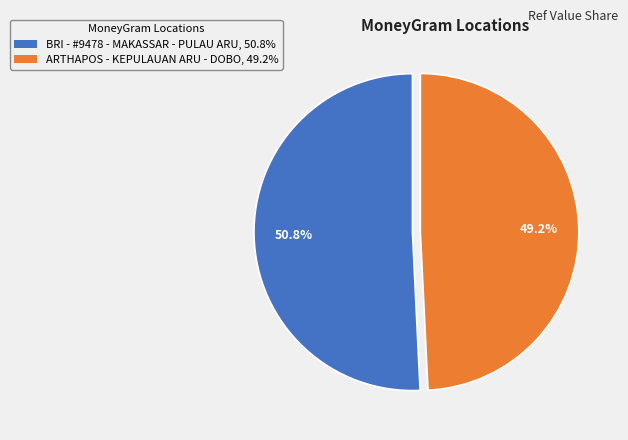

Which category has the smallest portion of the pie?

ARTHAPOS - KEPULAUAN ARU - DOBO